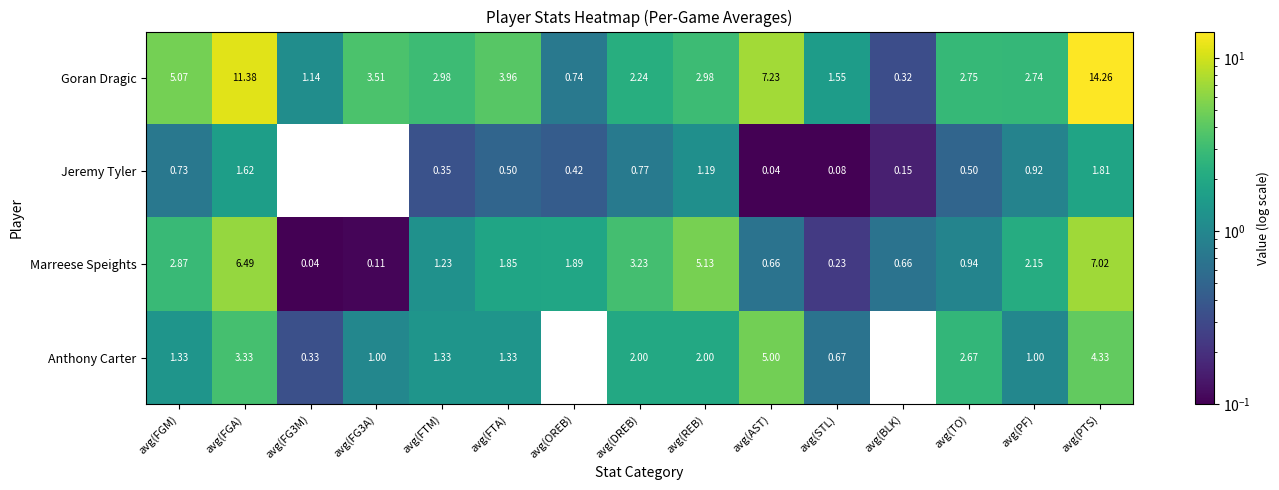

Where does the Anthony Carter series first go above 1?

avg(FGM)